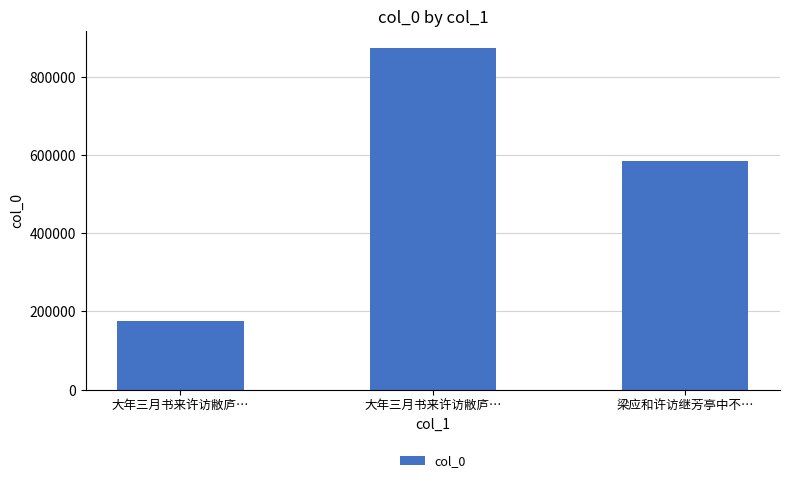

At which label is the value closest to 524428?

梁应和许访继芳亭中不…